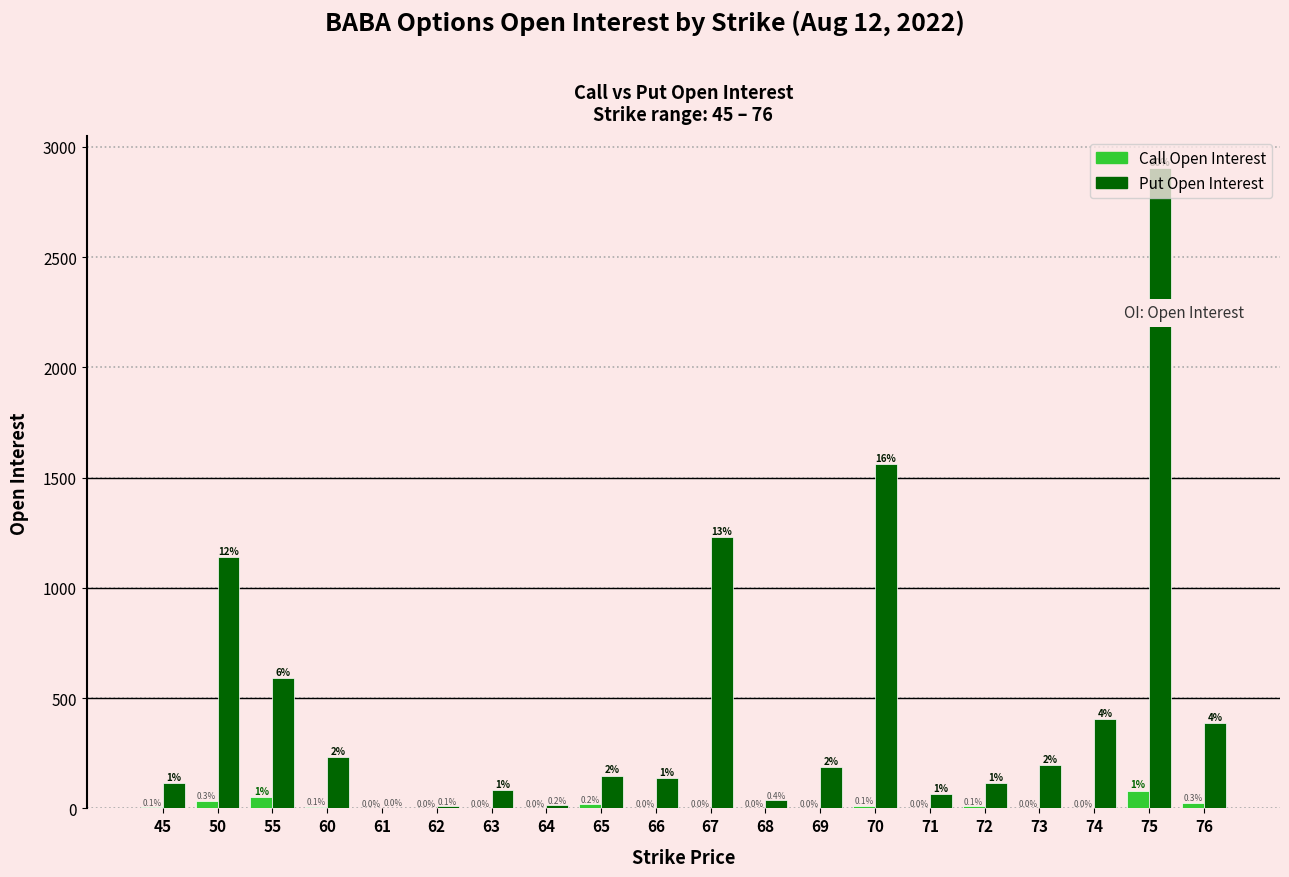

How many groups of bars are there?

20